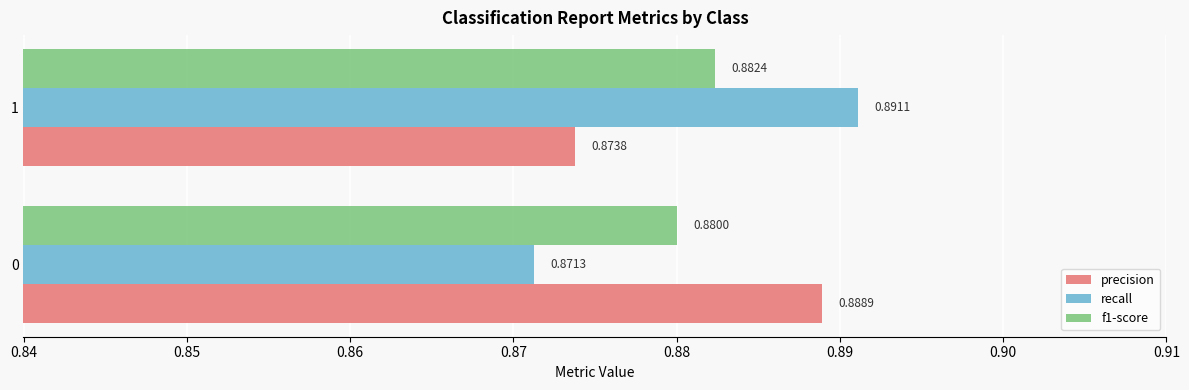

Where is f1-score nearest to the value 0?

0